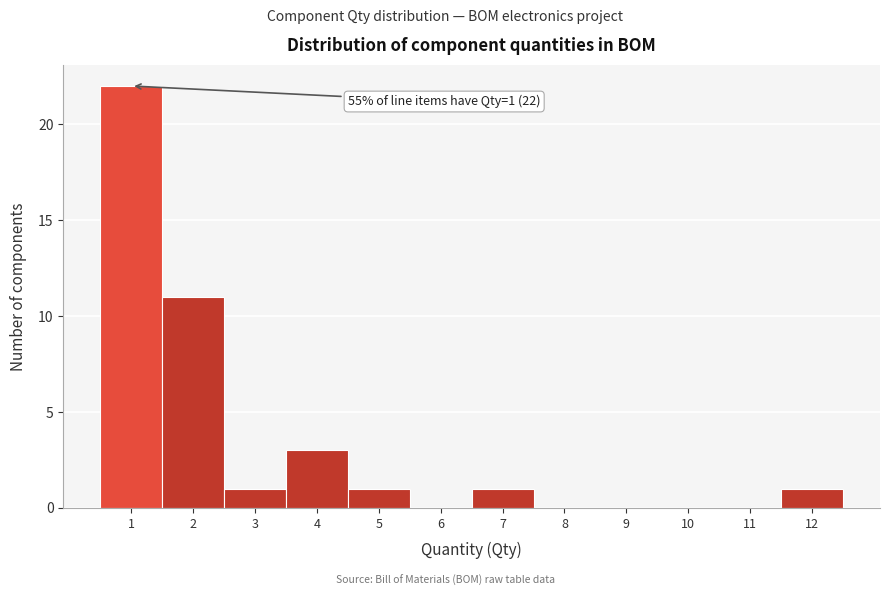

Over which range of the x-axis is the bar tallest?

0.5 to 1.5